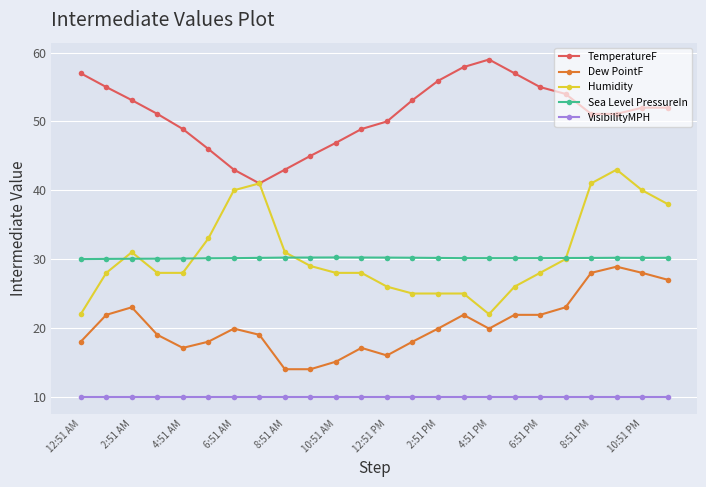

What is the highest value of the Sea Level PressureIn series?

30.2